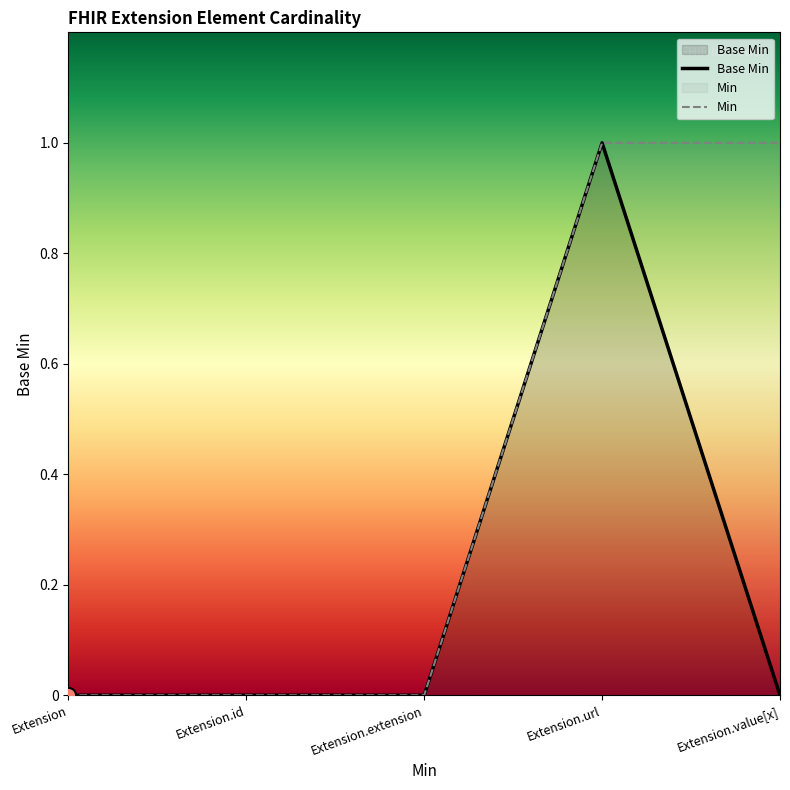

At how many categories does at least one series exceed 0?

2